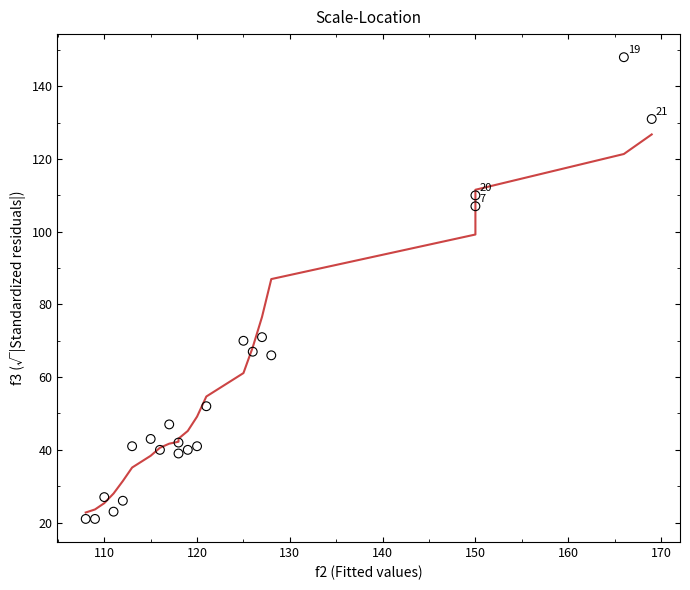

What is the range of Y values (max minus min)?

127